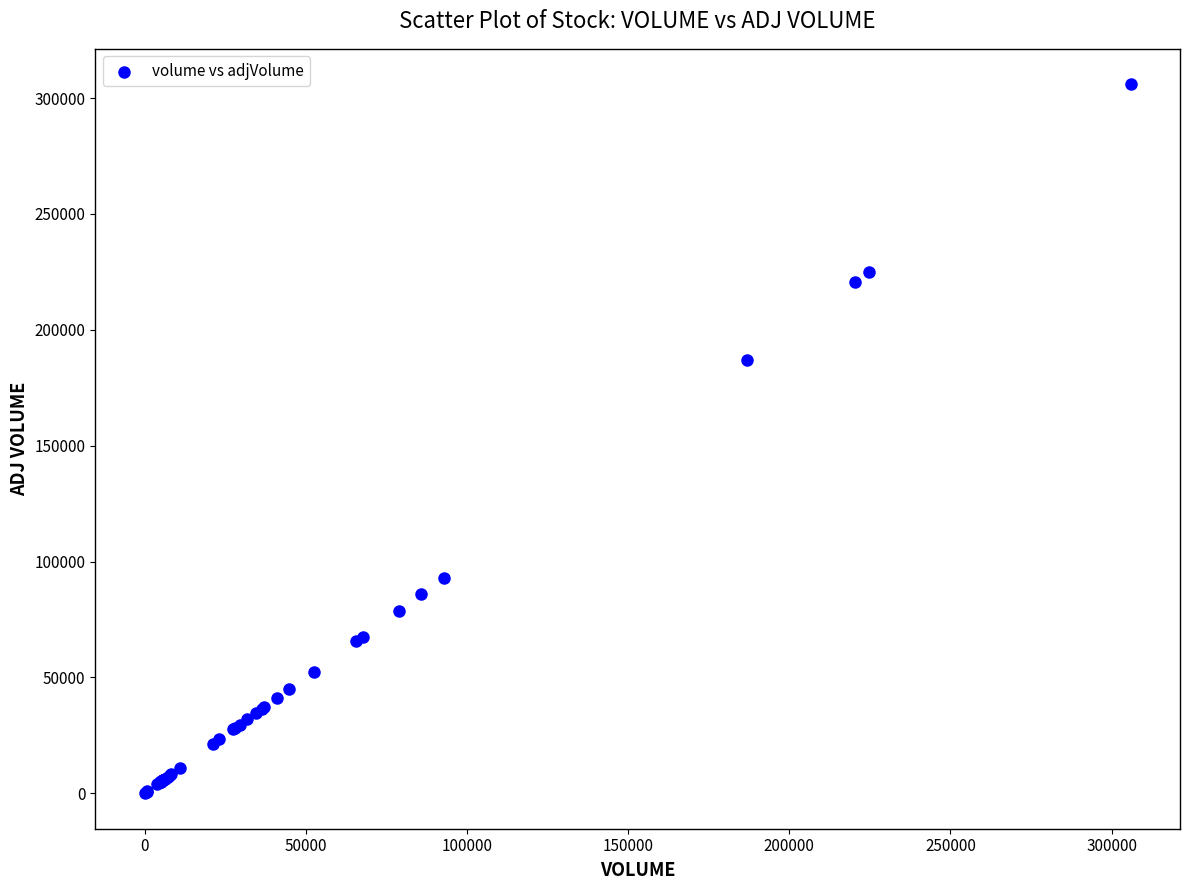

What Y value in the scatter plot is closest to 152972?

186756